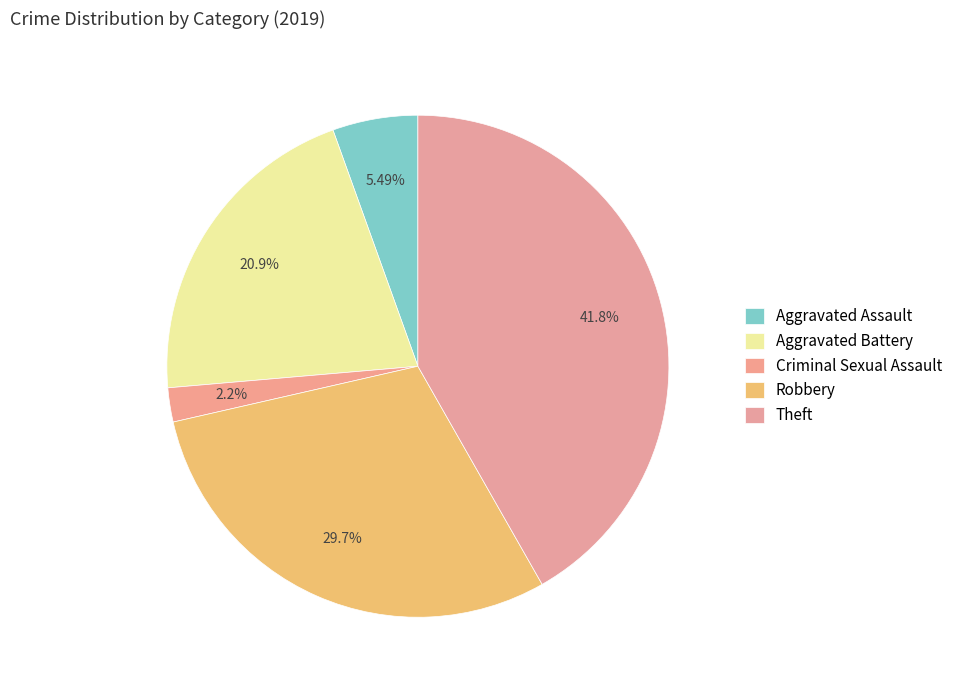

Is there any slice that represents more than half of the pie?

No